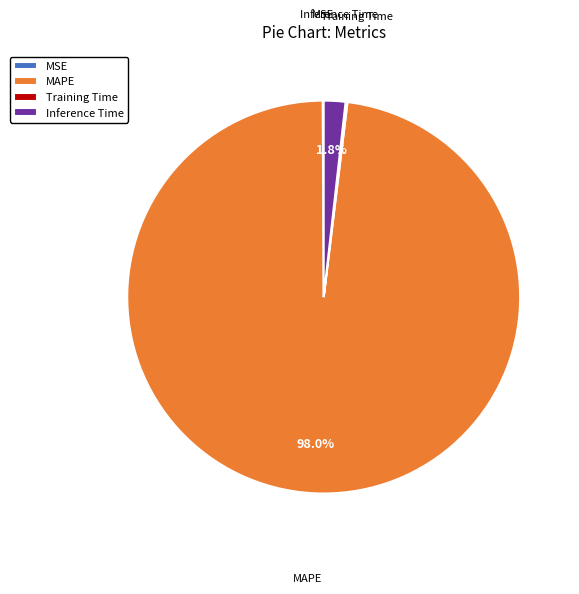

What is the largest slice in the pie chart?

MAPE